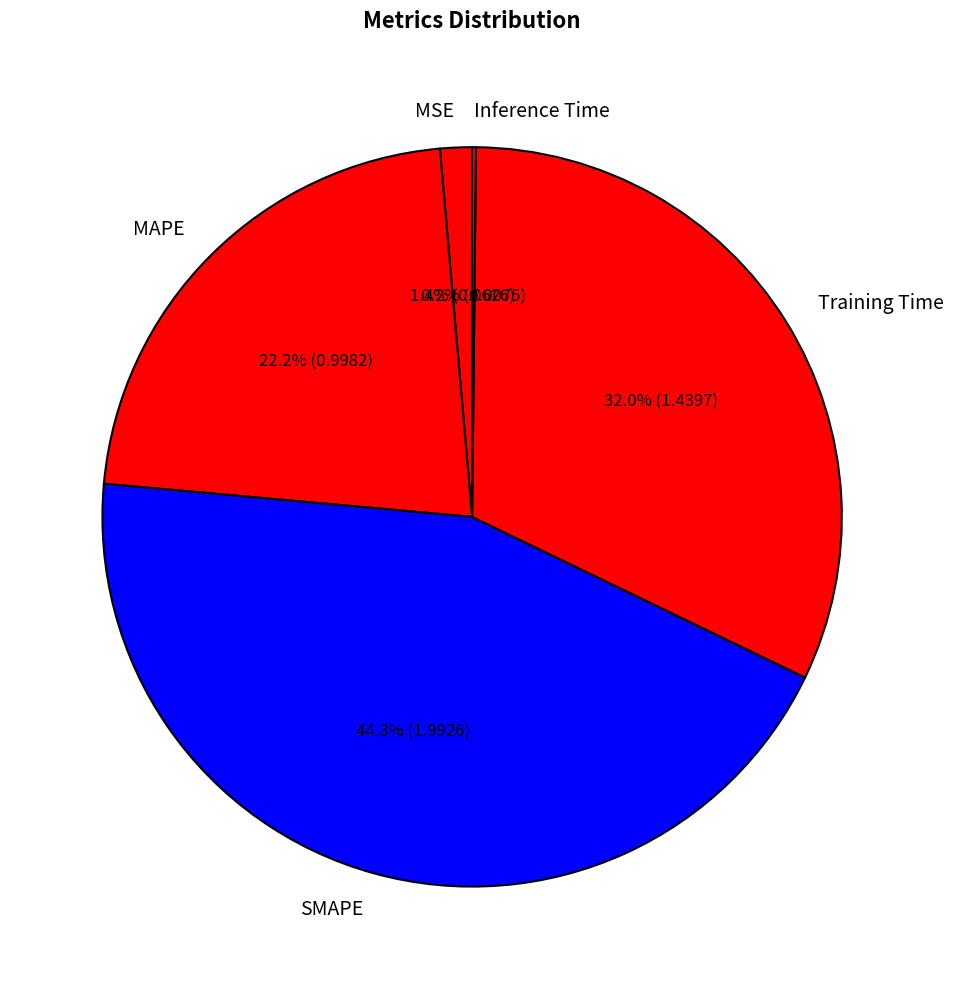

Which category has the biggest portion of the pie?

SMAPE